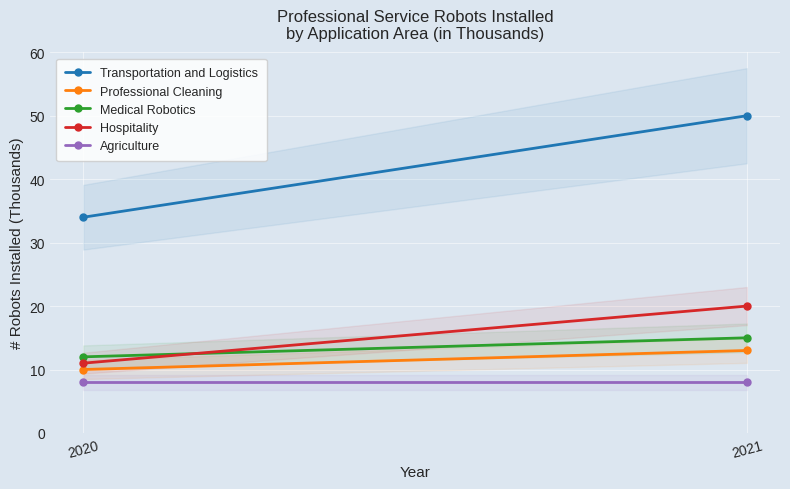

What is the smallest value displayed?

8